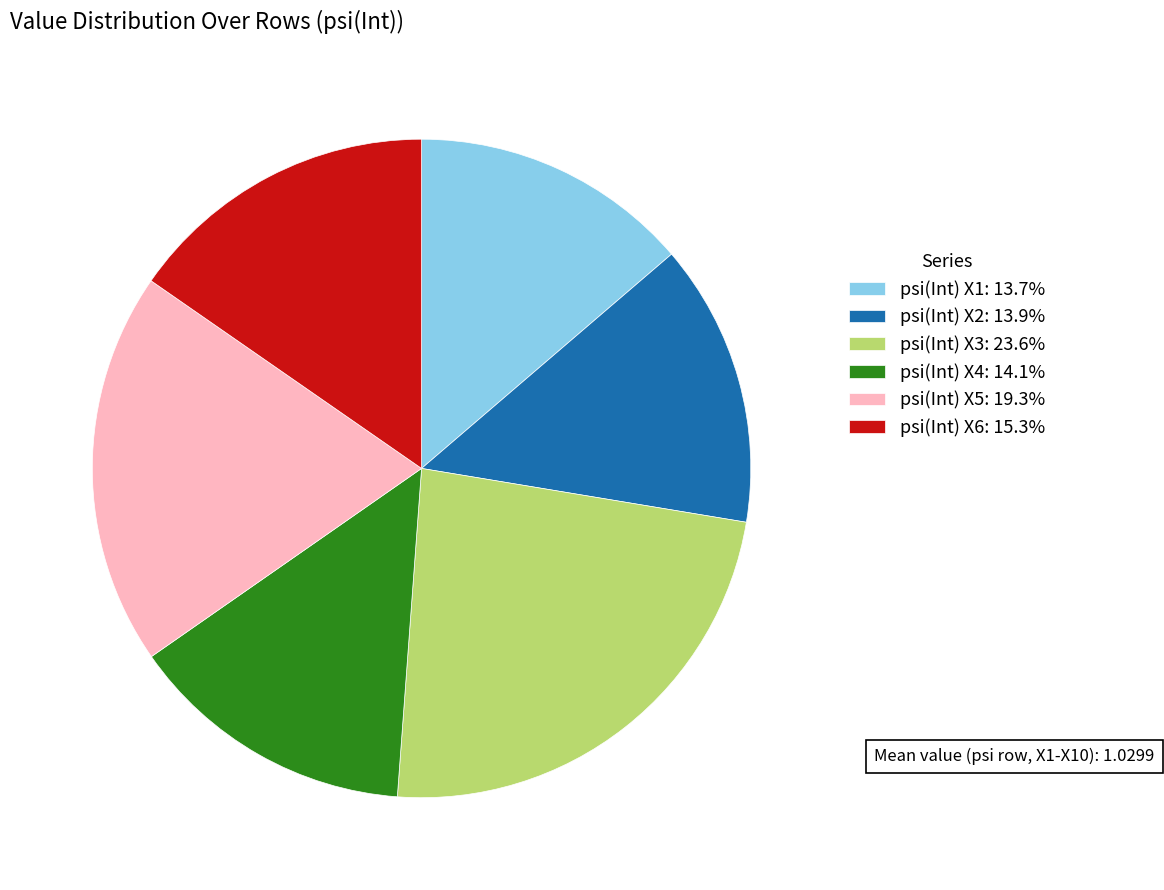

Count the number of slices in the pie.

6